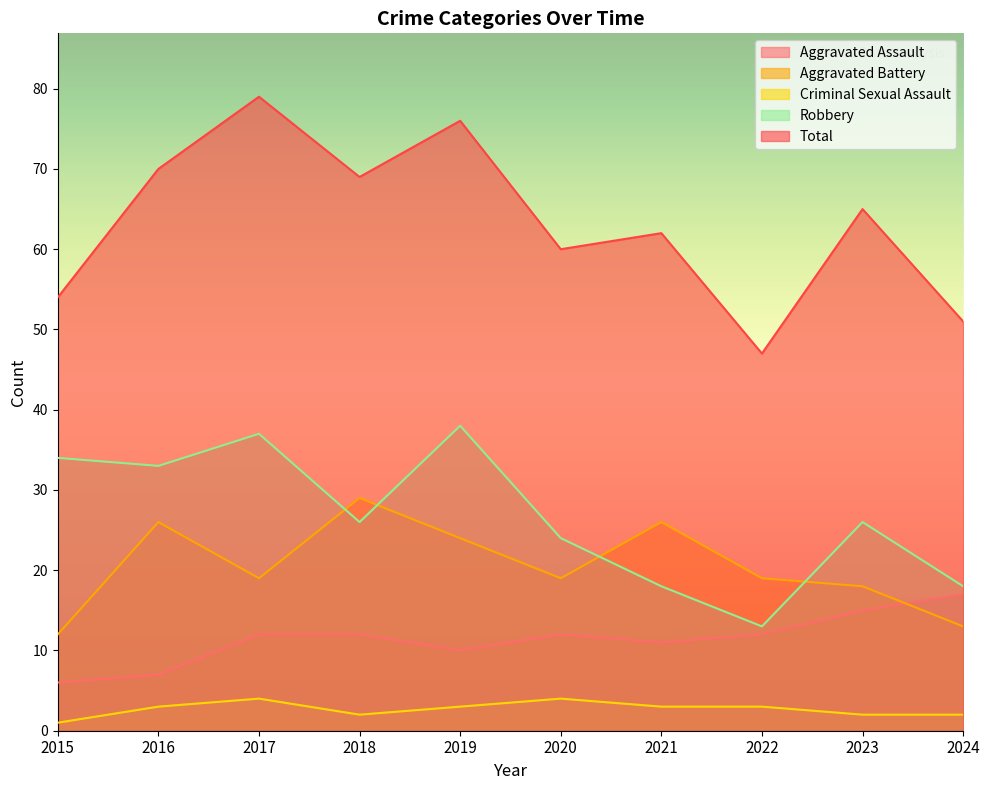

At which category is the sum across all series the highest?

2017